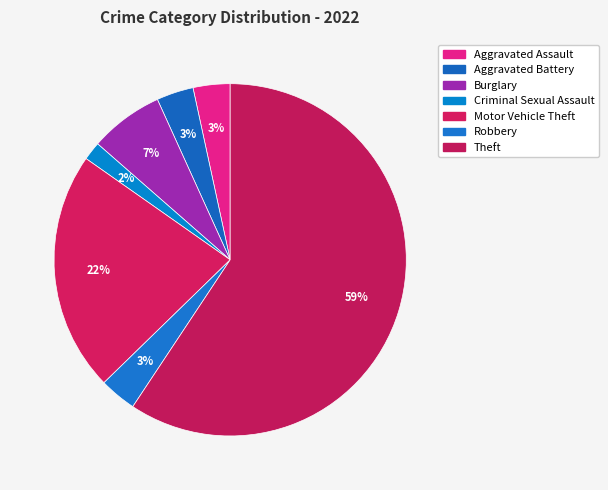

How many slices are in this pie chart?

7